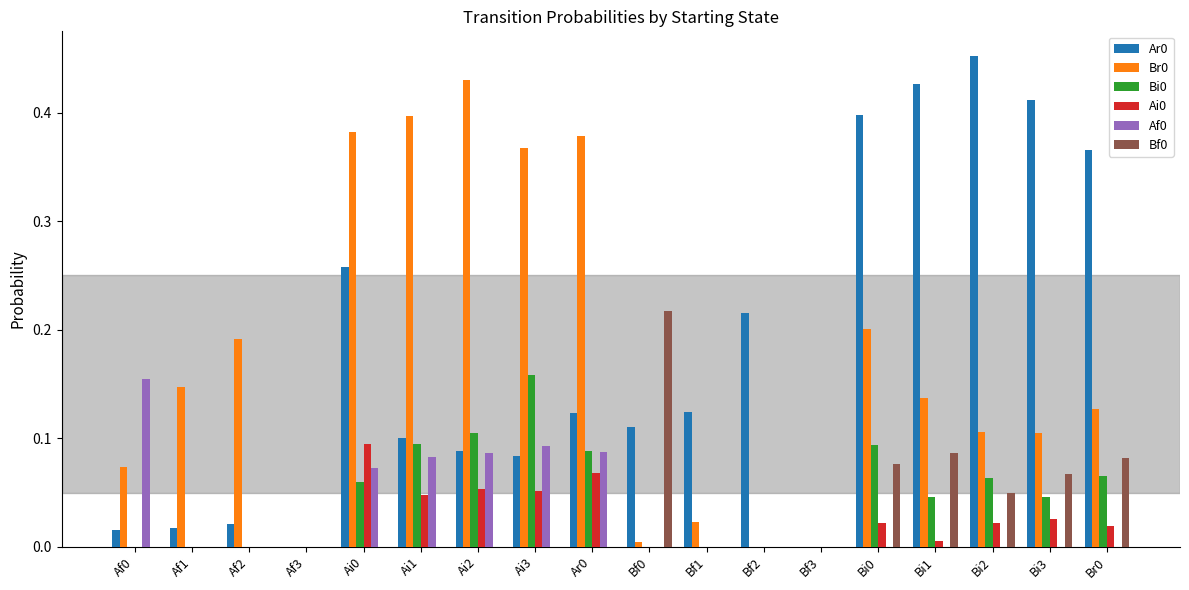

Count the Bi0 values in the range 0 to 1.

18